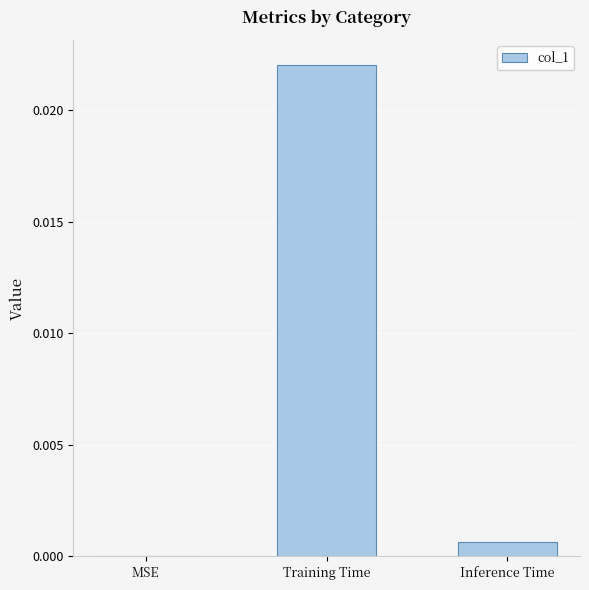

Which label corresponds to the largest value in the chart?

Training Time